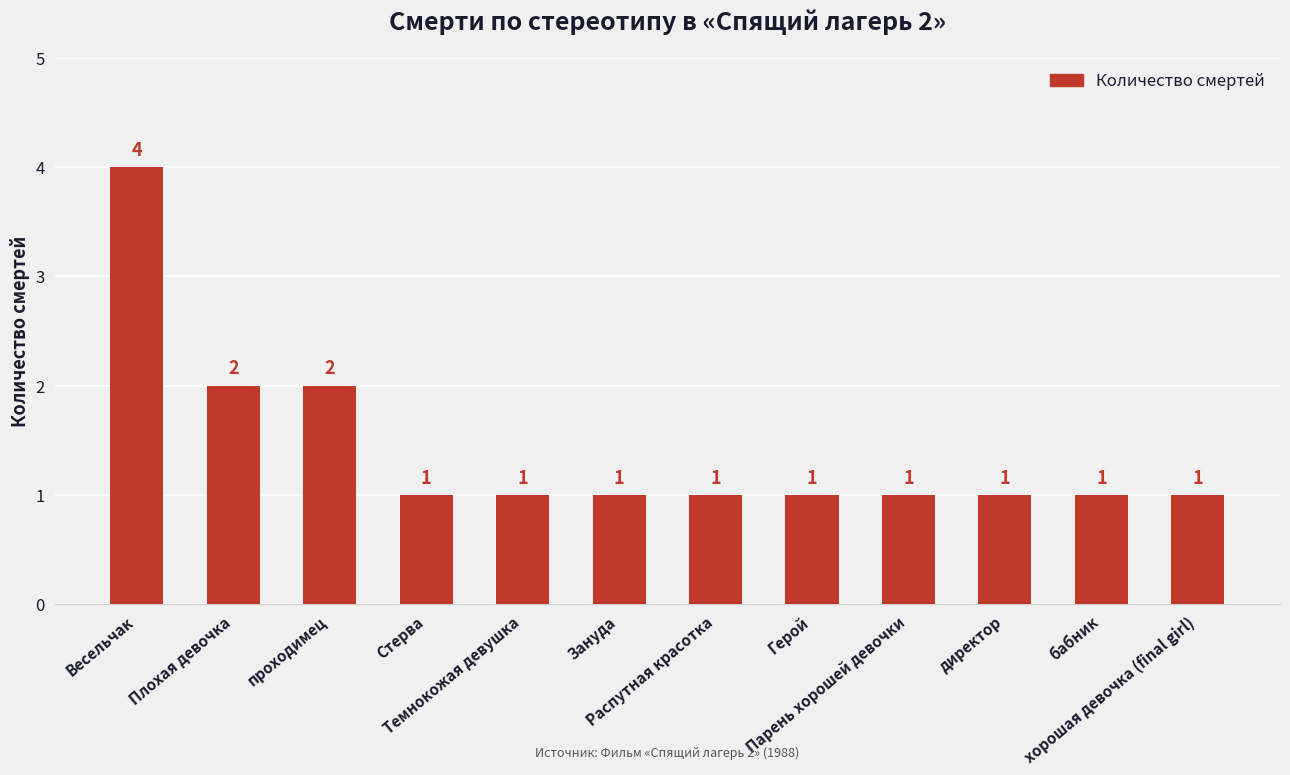

True or false: the data shows 0 at Зануда.

False